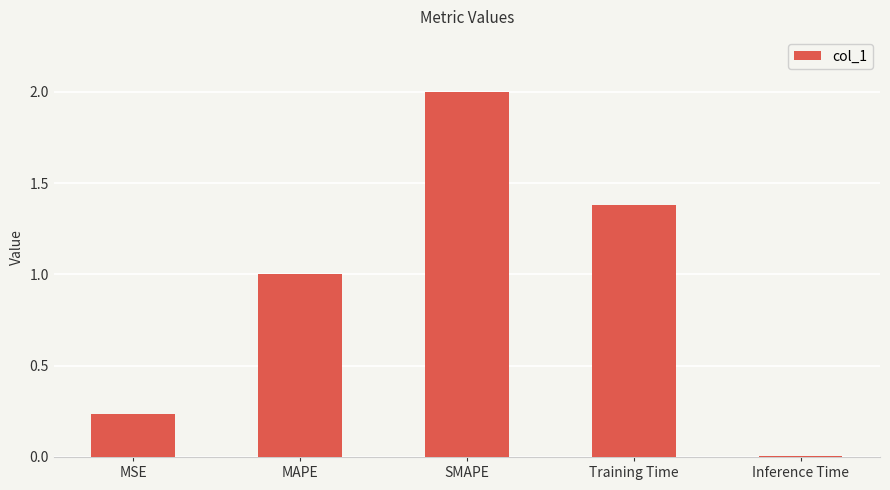

What is the label of the 3rd bar from the right?

SMAPE